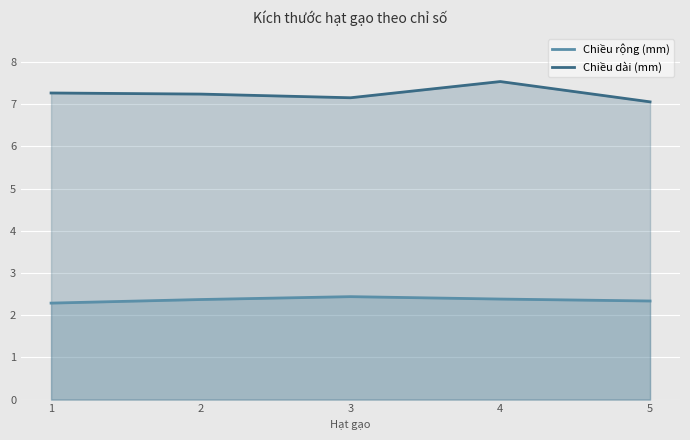

Rank the series at 2 from highest to lowest value.

Chiều dài (mm), Chiều rộng (mm)